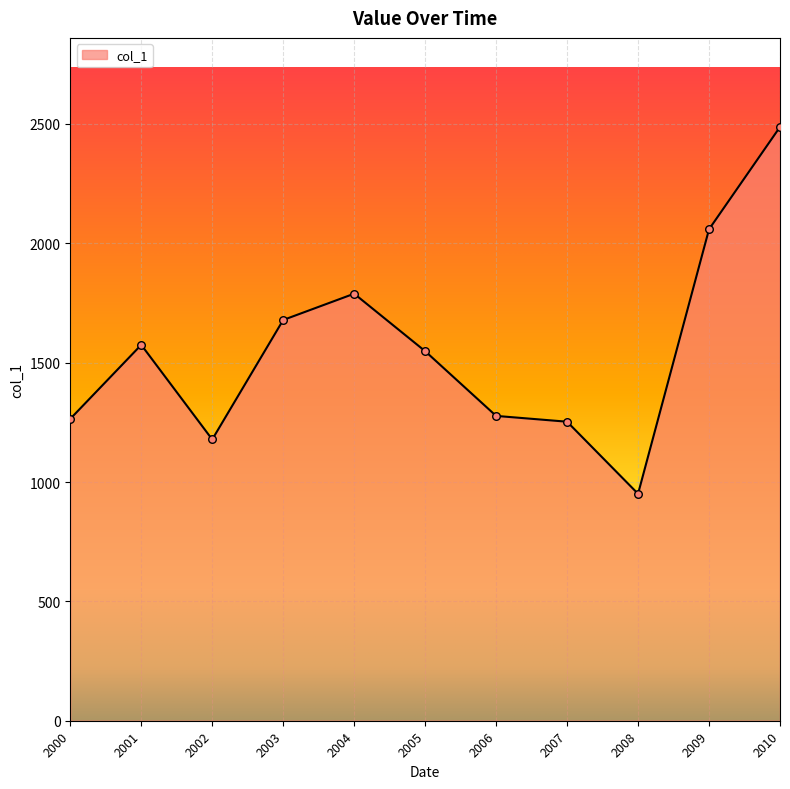

Approximately how many times larger is the value at 2010 compared to 2001?

1.6